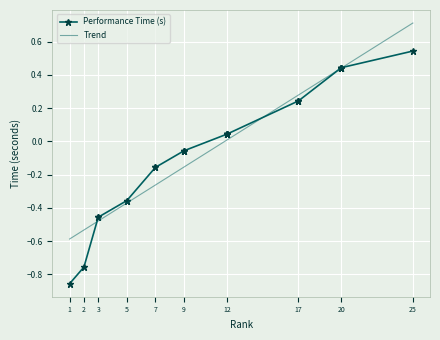

The value at 3 is -0.5. True or false?

True